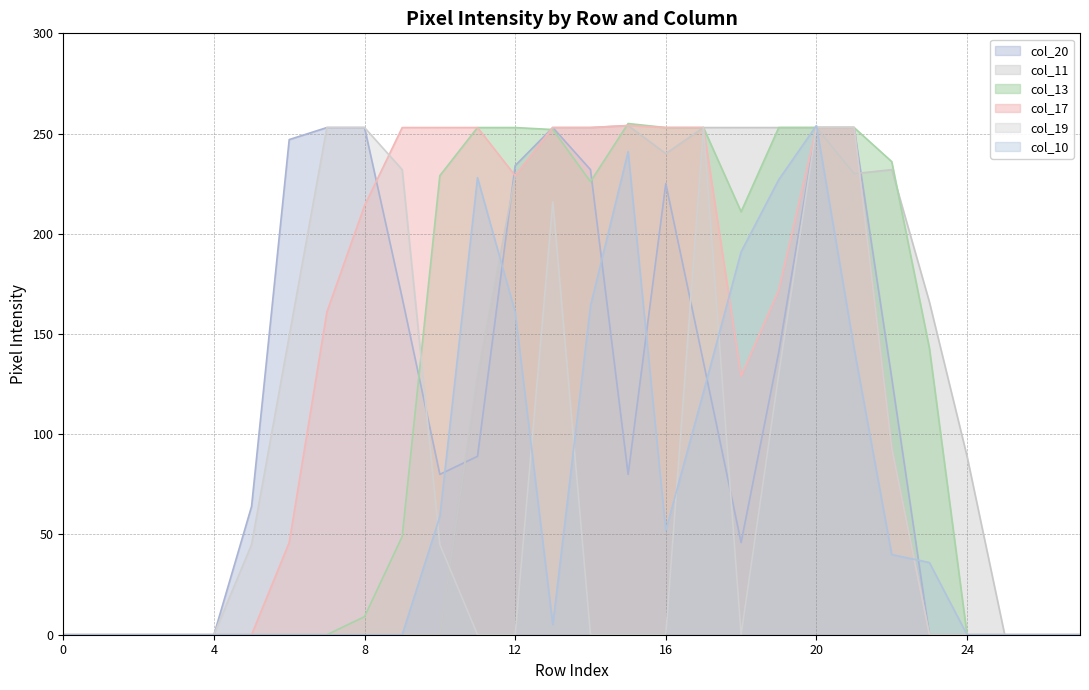

At how many categories does at least one series exceed 179?

17